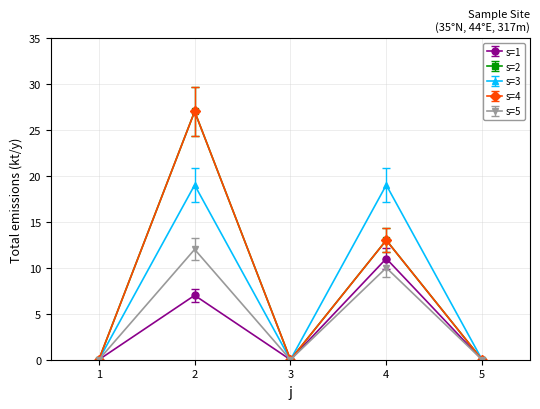

Does the chart have visible grid lines?

Yes